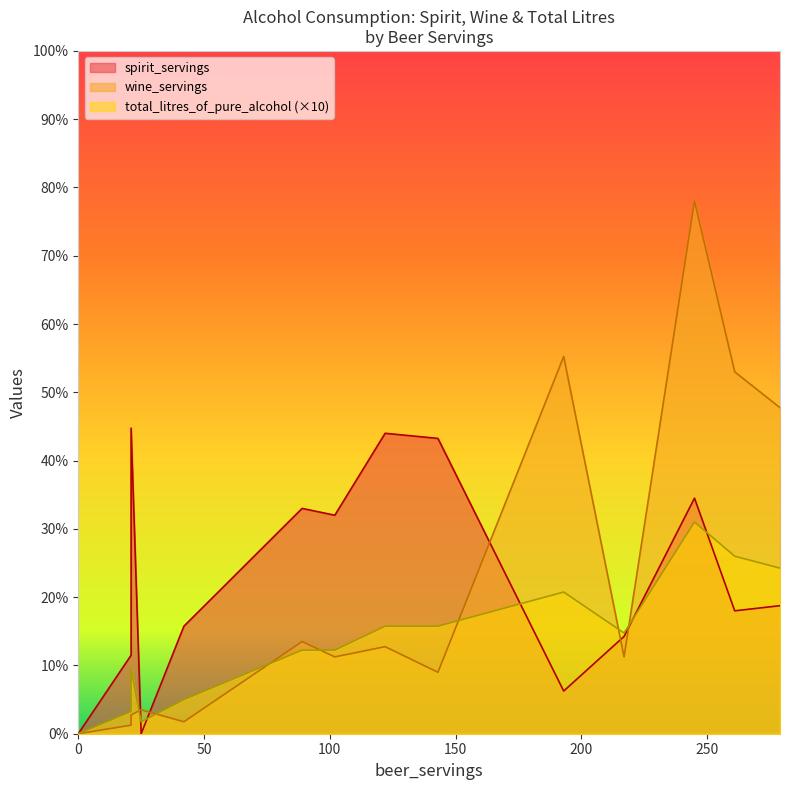

What is the total value across all series at 261?

294.4